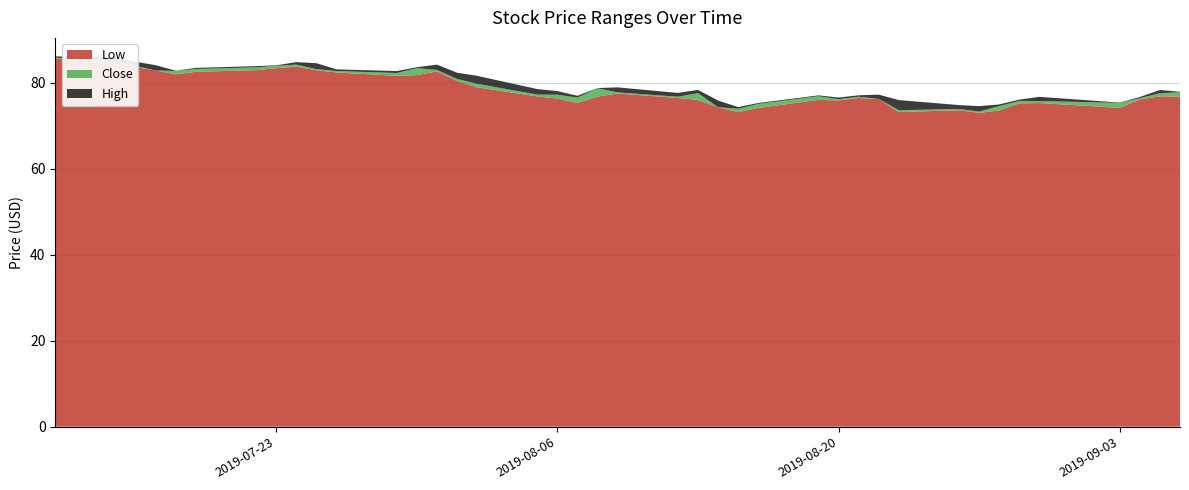

Reading left to right, what are all the values shown in this chart?

Low: 85.6	84.8	83.6	82.8	81.9	82.5	82.9	83.4	83.7	82.9	82.4	81.6	81.8	82.6	80.4	78.9	76.8	76.3	75.3	76.8	77.5	76.5	76.0	74.3	73.2	74.1	76.0	75.9	76.5	76.2	73.2	73.6	73.0	73.5	75.2	75.3	74.1	76.1	76.8	76.8
Close: 85.8	85.0	83.9	82.8	82.7	83.2	83.6	83.9	84.2	83.2	82.7	82.2	83.4	83.0	80.9	79.7	77.2	77.2	76.5	78.7	77.7	76.7	77.6	74.3	73.9	75.1	76.9	76.2	76.7	76.2	73.6	73.9	73.3	74.6	75.8	75.7	75.3	76.4	77.5	77.8
High: 86.1	85.9	84.9	84.1	82.8	83.4	83.8	84.0	84.8	84.5	83.1	82.7	83.6	84.2	82.3	81.6	78.5	78.0	77.0	78.8	78.9	77.6	78.3	75.8	74.3	75.3	77.0	76.5	77.1	77.2	76.0	74.8	74.5	74.9	76.1	76.7	75.4	76.7	78.3	77.9